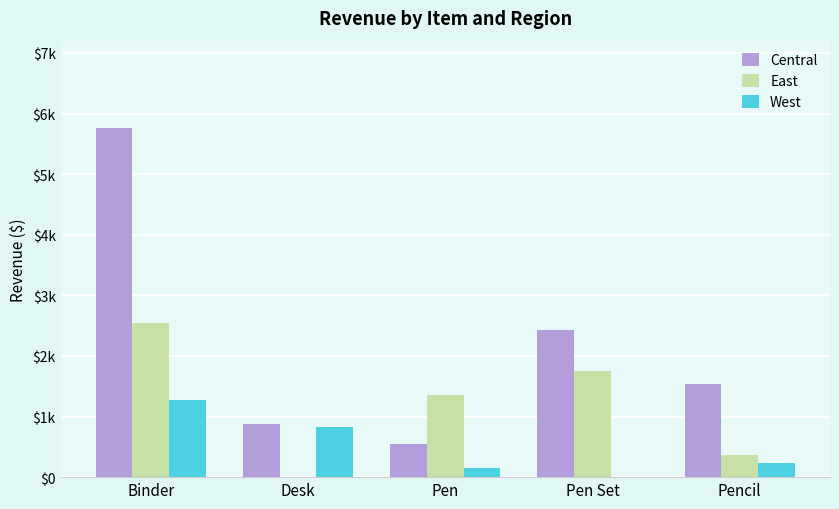

What is the difference between the maximum and minimum values in the Central series?

5222.9